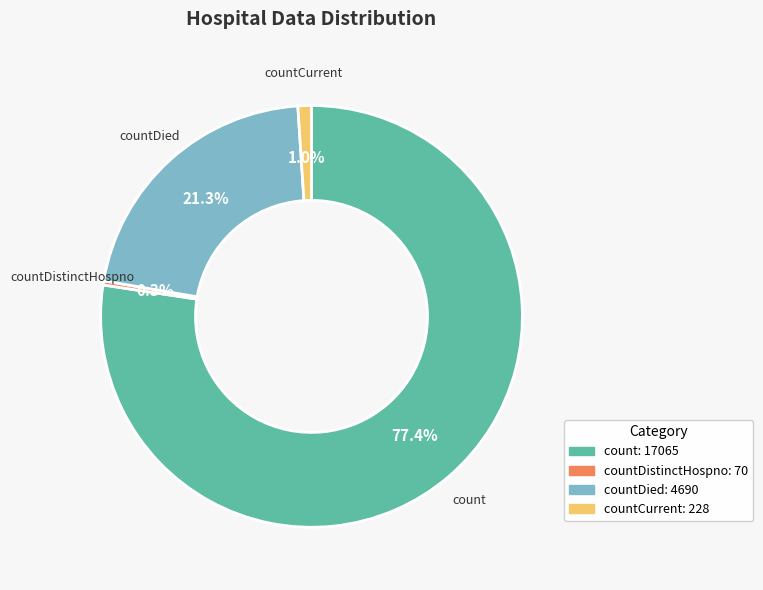

What percentage do countDistinctHospno and count together represent?

77.7%